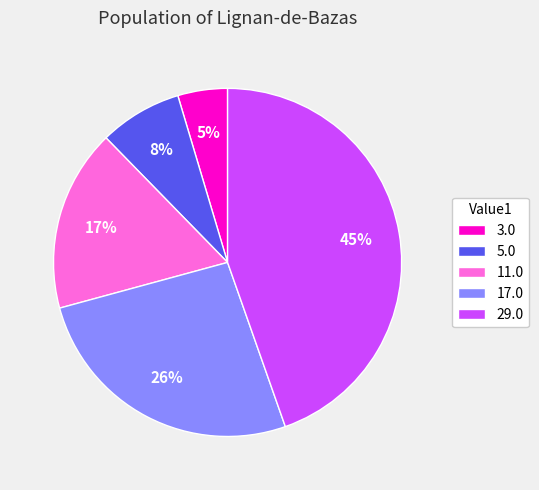

True or false: 17.0 accounts for 26% of the total.

True